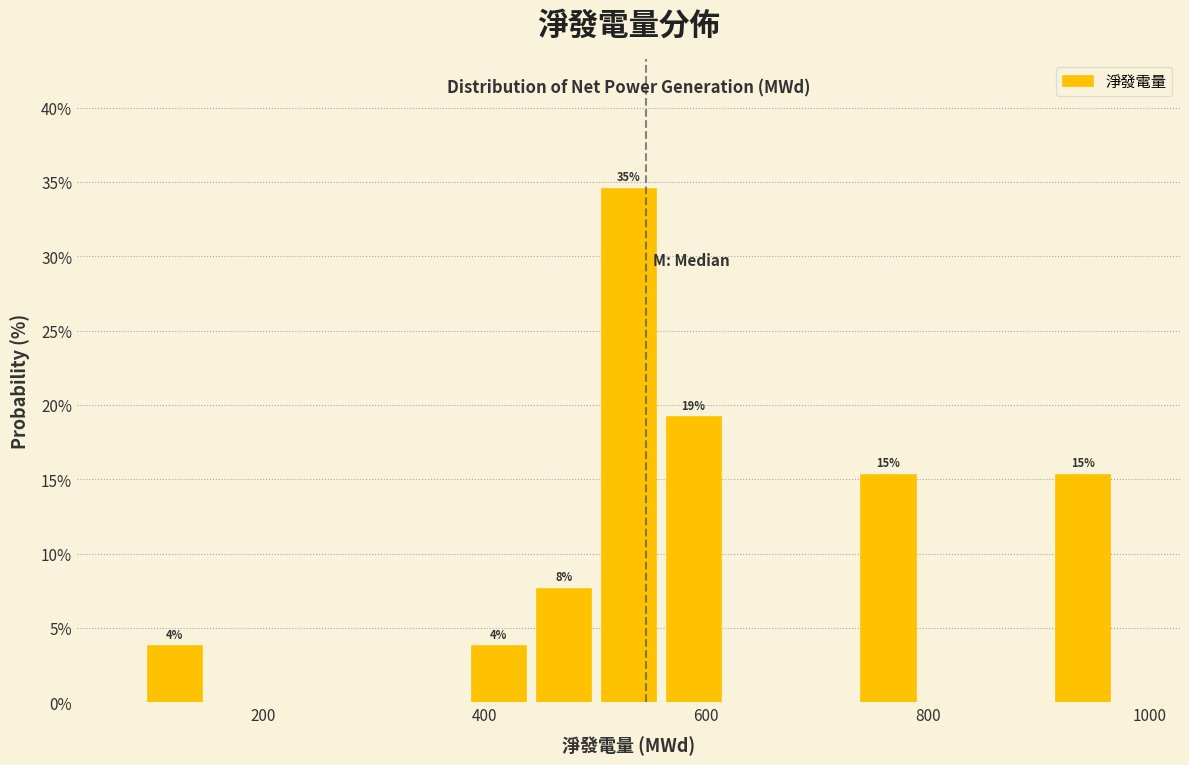

Read against the x-axis, roughly where is the centre of the tallest bar?

520